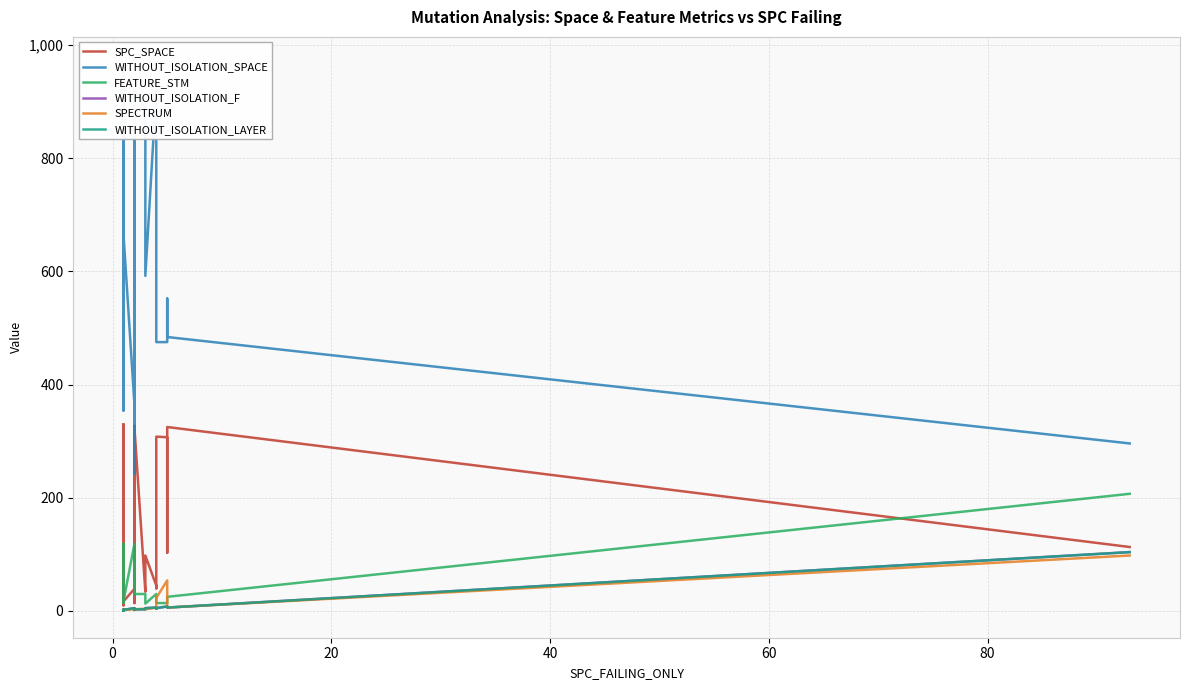

Reading left to right, extract all data points from this chart.

SPC_SPACE: 32	19	20	35	159	130	10	129	191	17	19	61	131	269	330	56	19	17	39	33	64	327	249	14	190	309	146	65	126	325	34	98	45	40	308	307	207	103	325	113
WITHOUT_ISOLATION_SPACE: 468	582	484	502	921	921	371	921	921	666	459	502	921	468	966	919	354	666	366	921	921	921	468	242	921	835	349	502	502	919	888	592	921	890	475	475	552	484	484	296
FEATURE_STM: 62	119	25	31	30	30	90	30	30	17	30	31	30	62	14	30	31	17	118	30	30	30	62	95	30	45	73	31	31	30	30	13	30	30	14	14	17	25	25	207
WITHOUT_ISOLATION_F: 1	1	2	2	2	1	2	1	1	2	1	2	1	1	1	1	2	2	5	3	2	3	4	2	2	2	3	3	2	3	3	5	6	4	5	8	8	6	6	104
SPECTRUM: 1	1	2	2	2	1	2	1	1	2	1	2	1	2	1	1	2	2	3	3	2	3	5	2	2	2	3	3	2	3	4	3	6	4	23	54	8	6	6	98
WITHOUT_ISOLATION_LAYER: 1	1	2	2	2	1	2	1	1	2	1	2	1	1	1	1	2	2	5	3	2	3	4	2	2	2	3	3	2	3	3	5	6	4	5	8	8	6	6	104